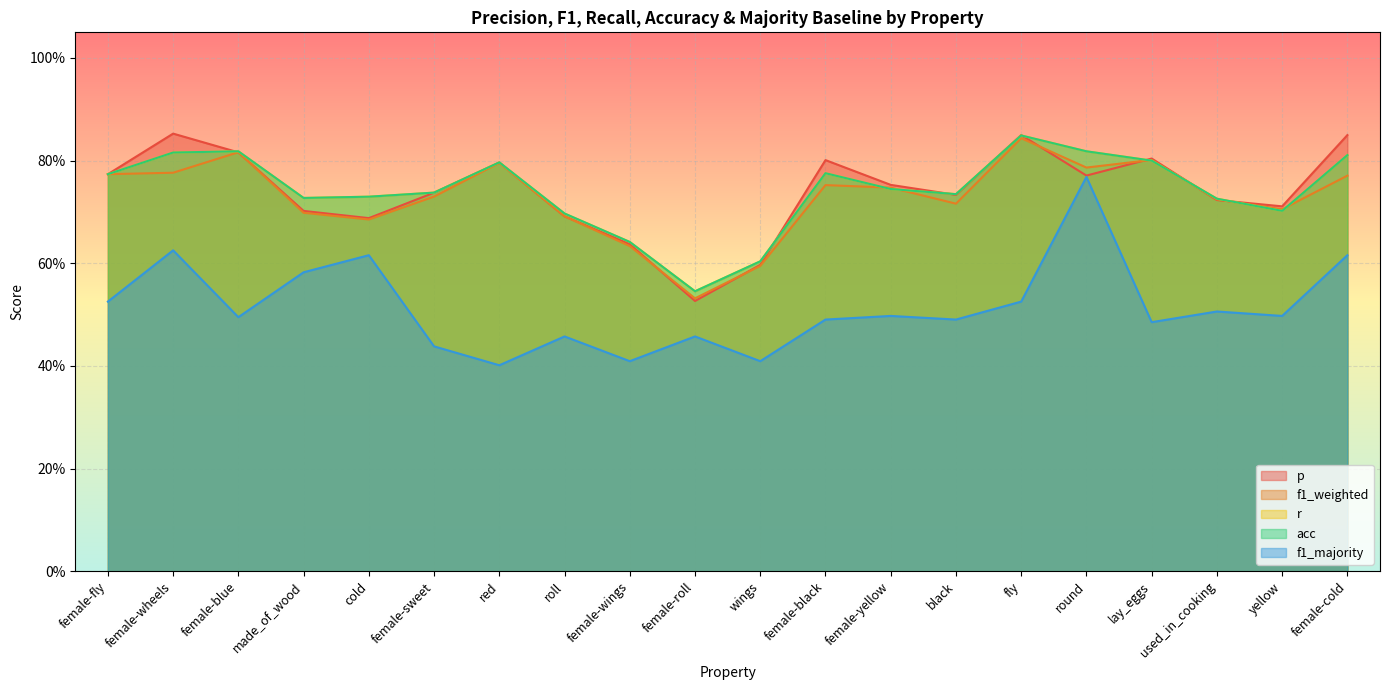

The value of r at female-blue is 0.5. True or false?

False